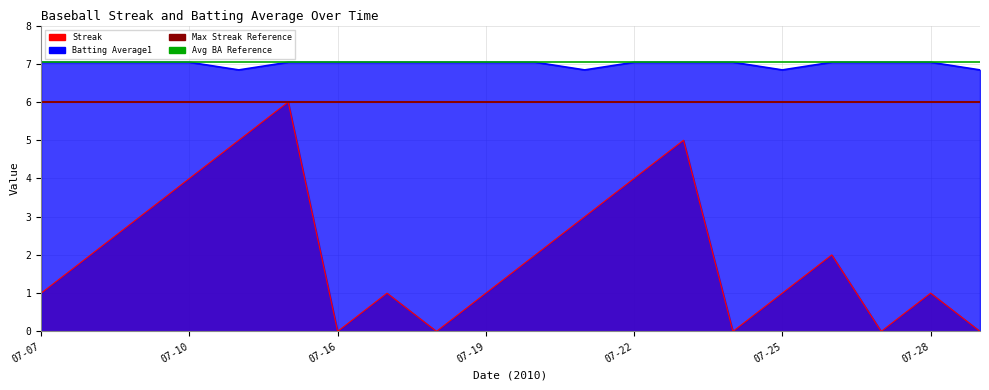

At which category is the sum across all series the highest?

07-15